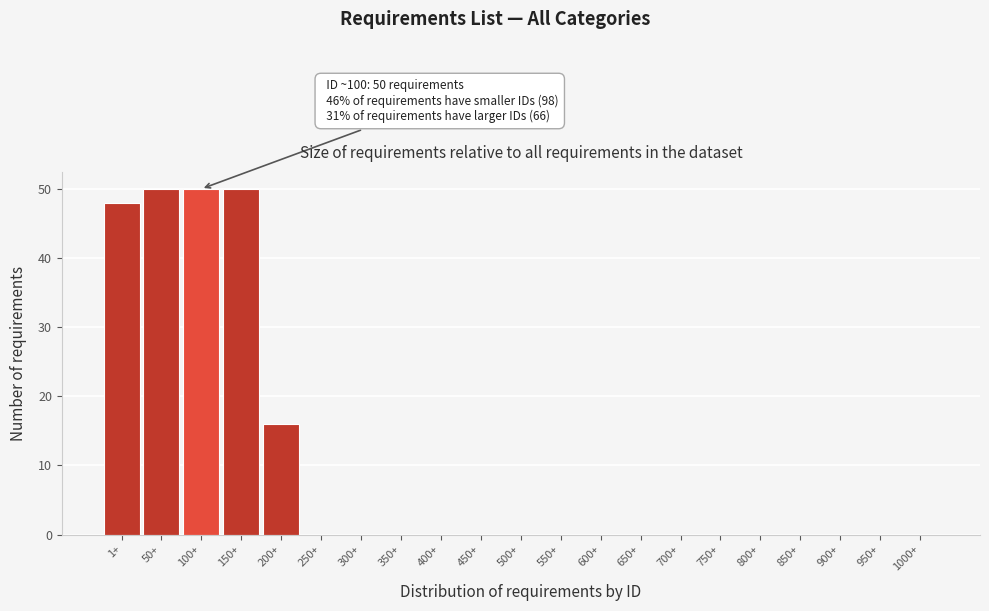

Reading left to right, what are all the values shown in this chart?

1+=48	50+=50	100+=50	150+=50	200+=16	250+=0	300+=0	350+=0	400+=0	450+=0	500+=0	550+=0	600+=0	650+=0	700+=0	750+=0	800+=0	850+=0	900+=0	950+=0	1000+=0